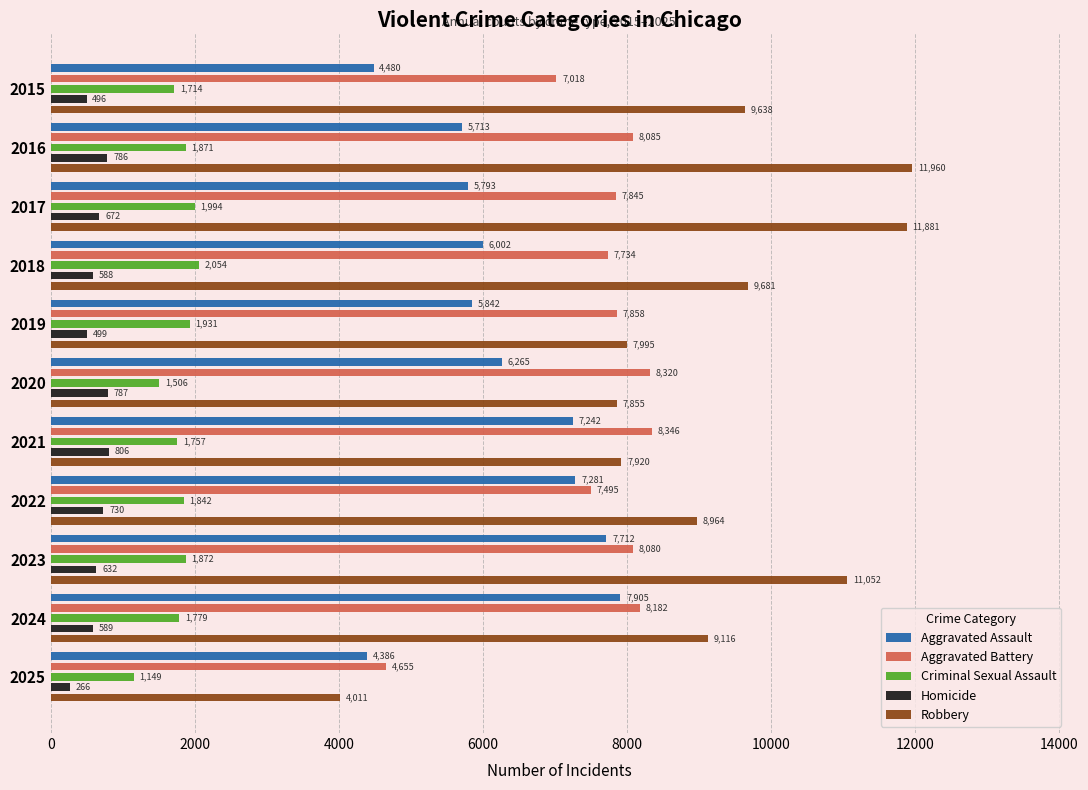

Which series has the widest spread of values?

Robbery